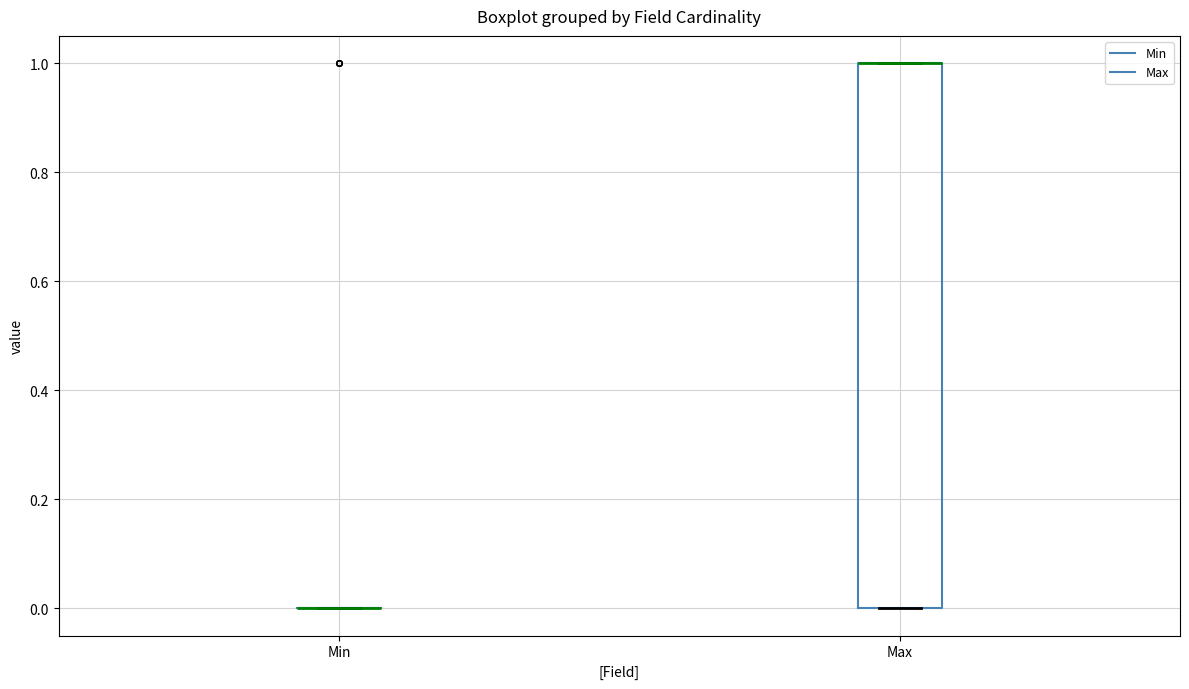

Reading left to right, transcribe this box plot: for each box, give where its median line is, the range the box spans, and where its two whiskers end, as read against the y-axis. The values are not printed on the chart, so give them approximately, as read against the axis.

Min: box collapsed to a line at 0, whiskers 0 to 0
Max: median 1 (drawn on the box's upper edge), box 0 to 1, whiskers 0 to 1